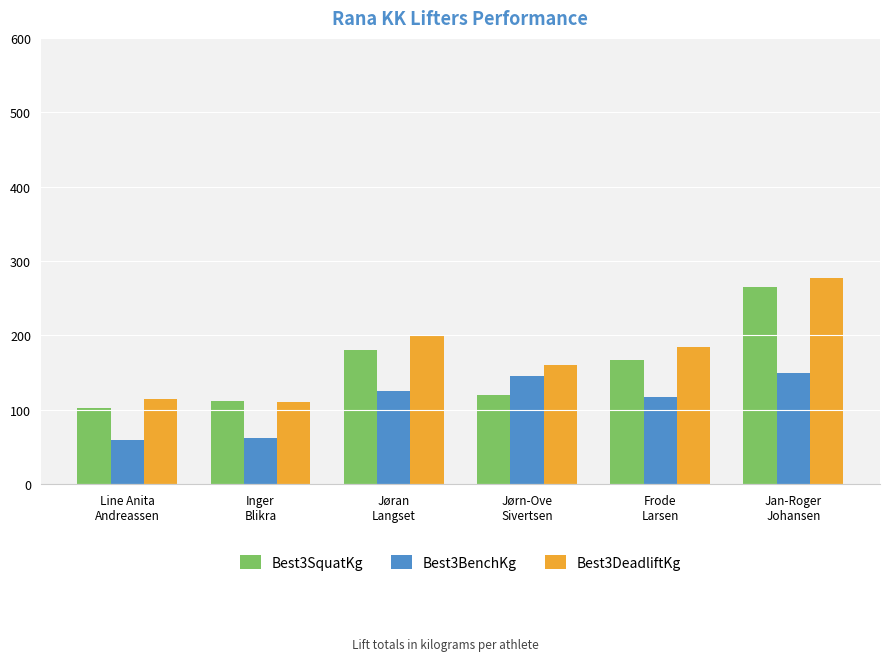

Are the bars horizontal?

No